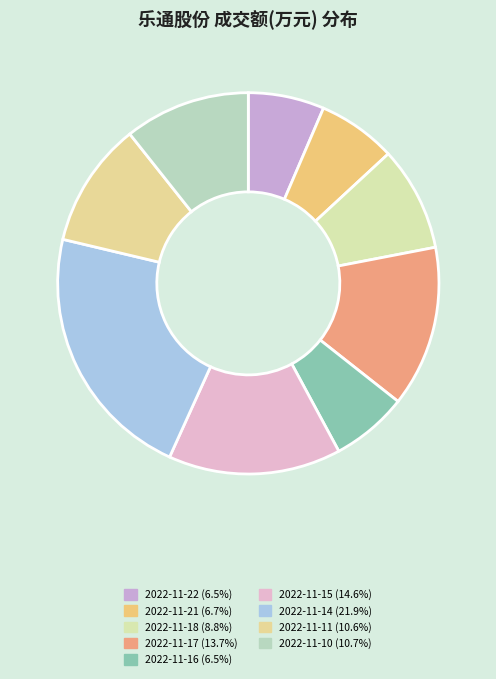

Does 2022-11-16 represent more than half of the total?

No